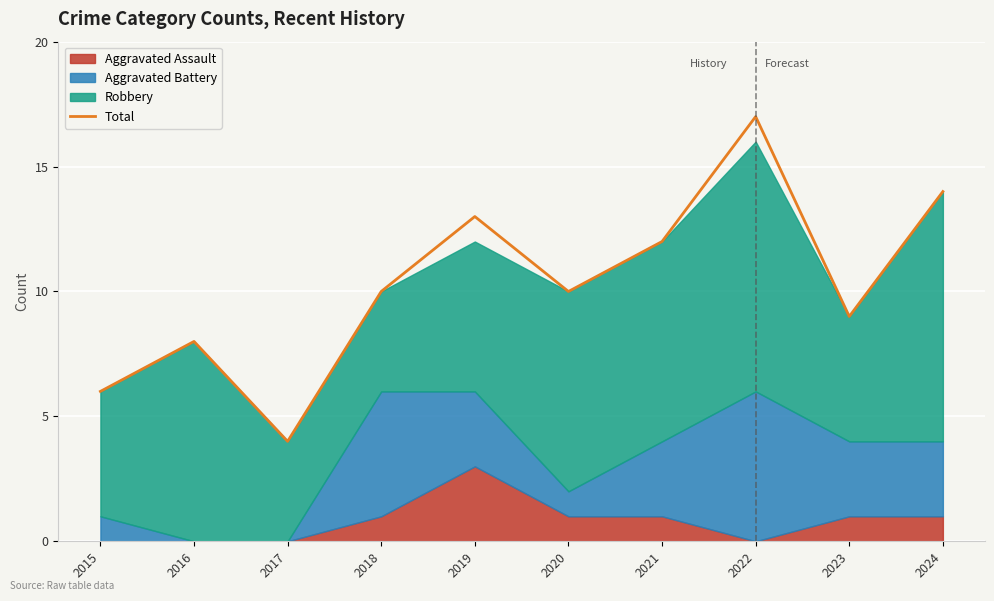

At which category does the data reach its first local valley?

2017